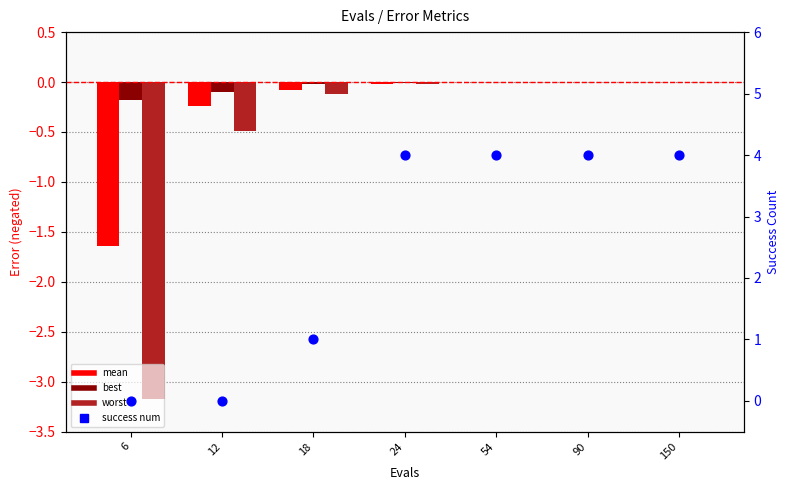

What is the total value across all series at 18?

0.8